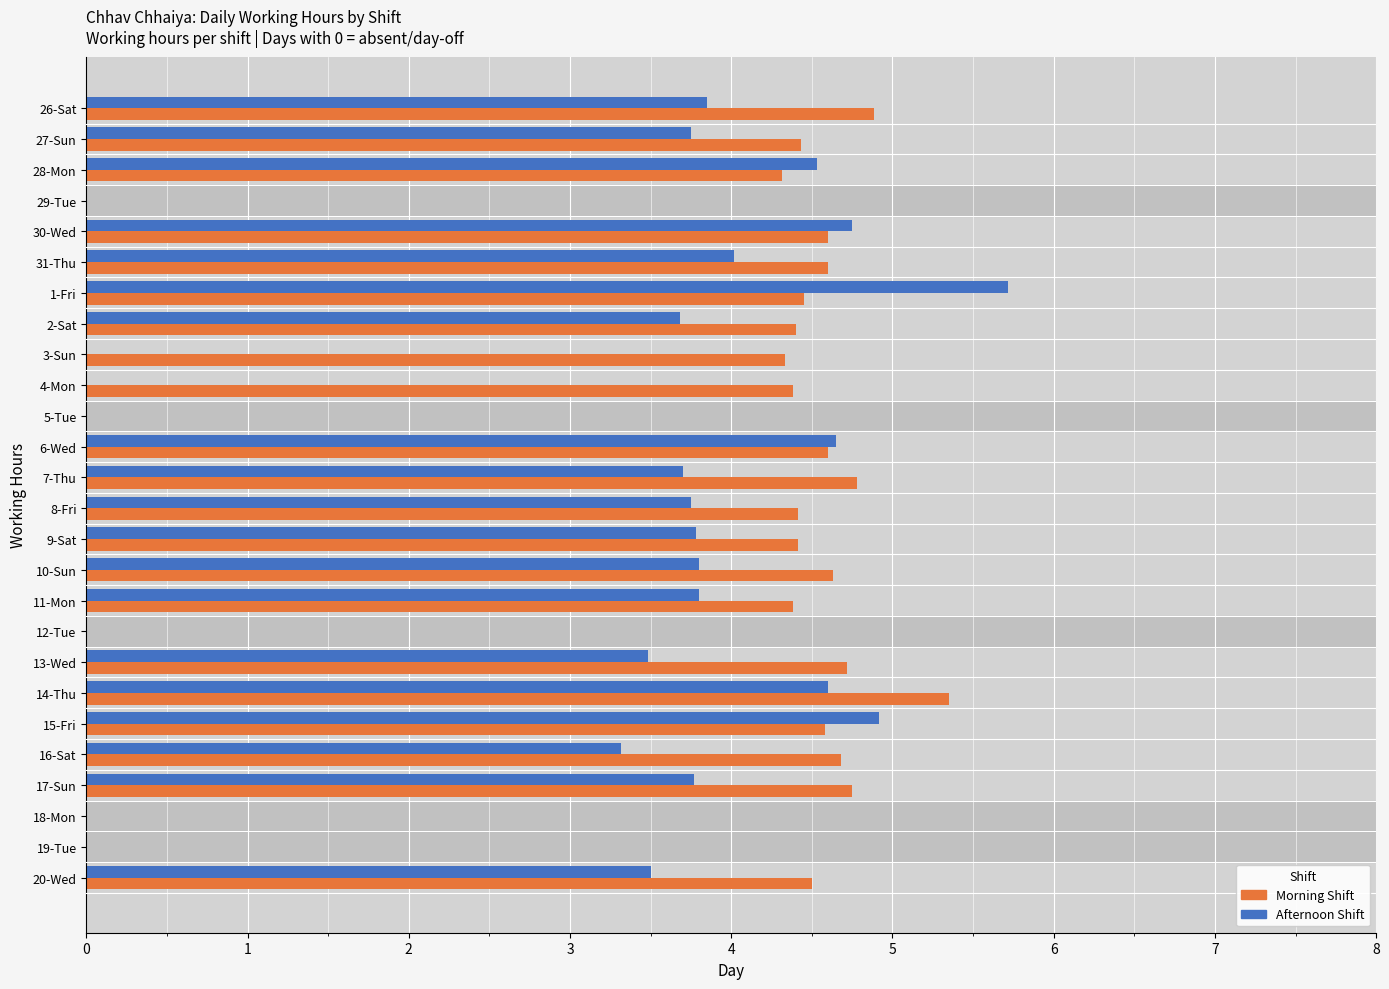

True or false: Morning Shift has a value of 4.8 at 17-Sun.

True